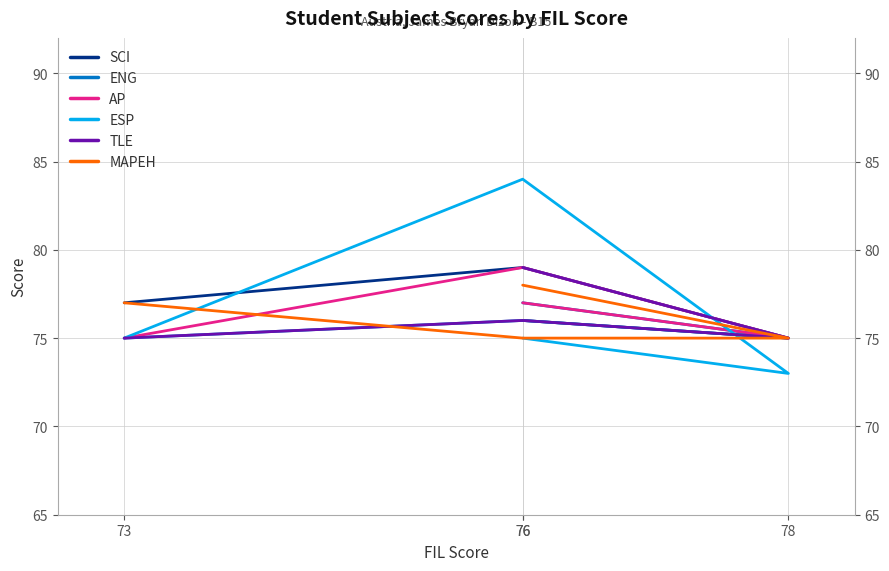

Which series has the largest total across all categories?

SCI